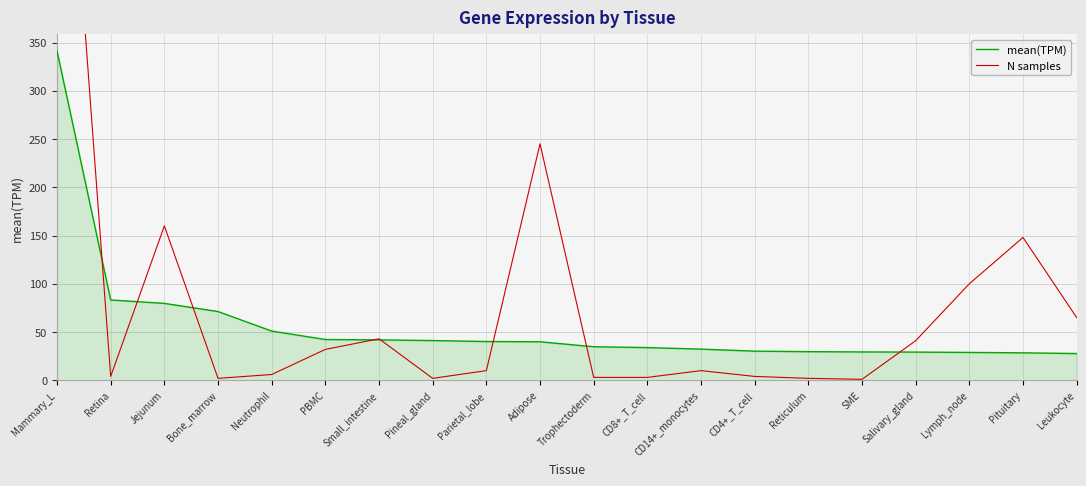

How many values in the mean(TPM) series exceed 39?

10